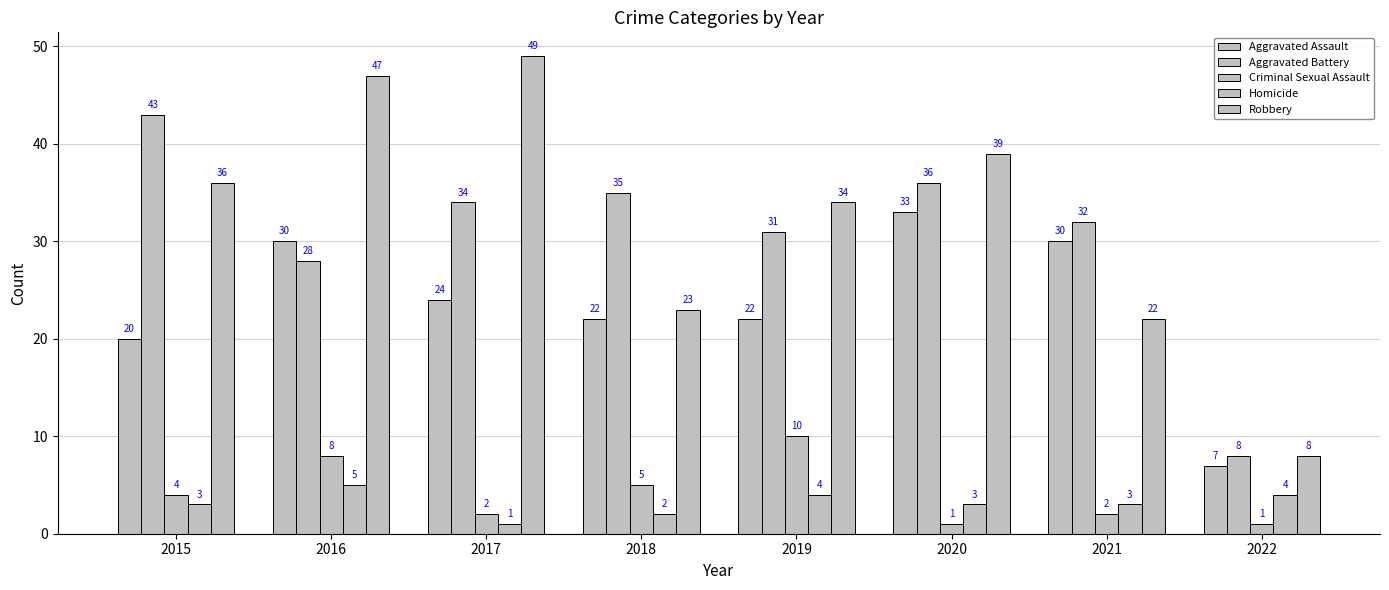

What is the minimum value for Homicide?

1